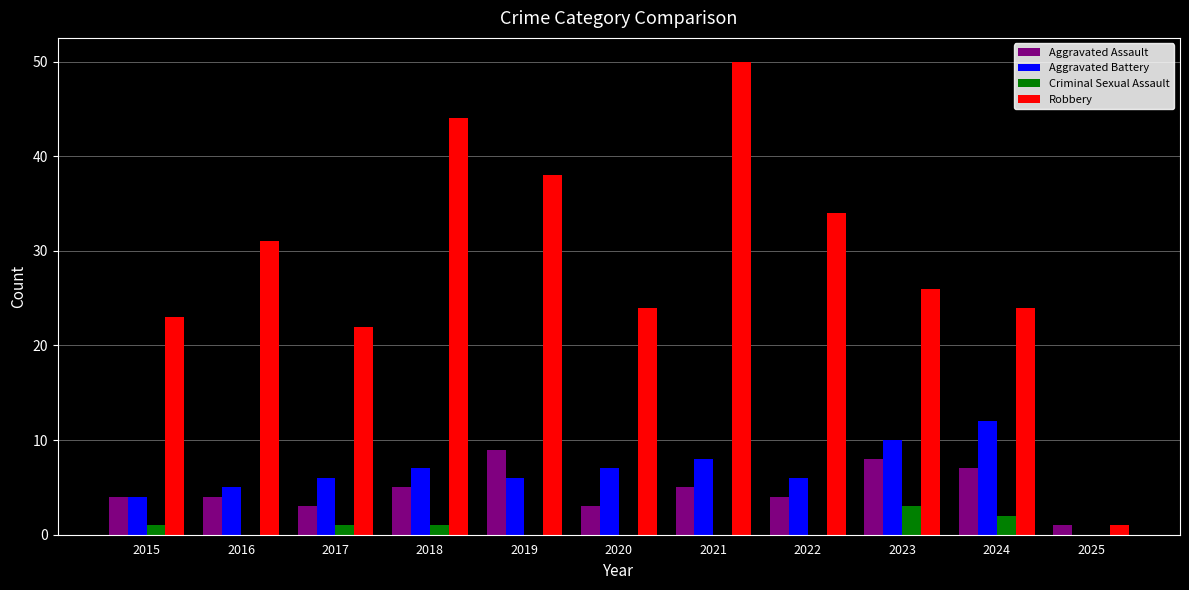

The Robbery series shows 26 at 2021. True or false?

False